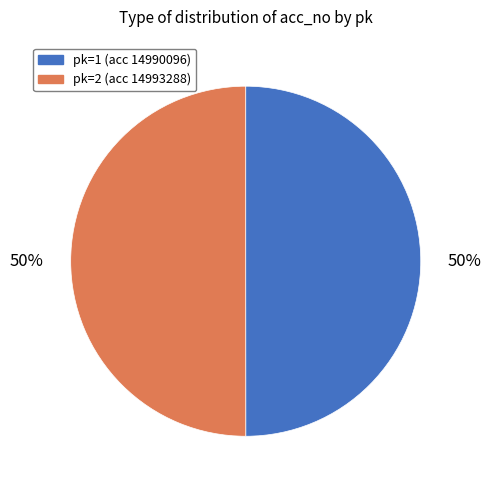

To the nearest percent, what is the average slice percentage?

50%